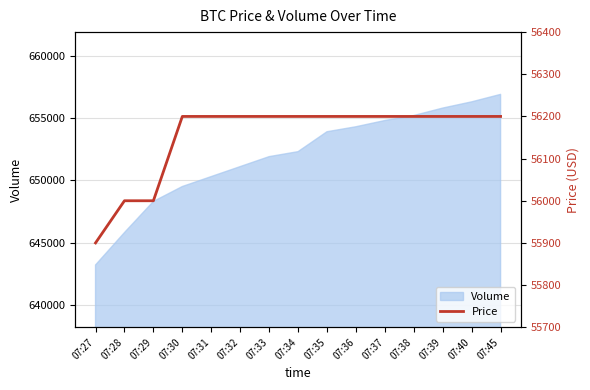

Which category has the lowest value across all series?

07:27